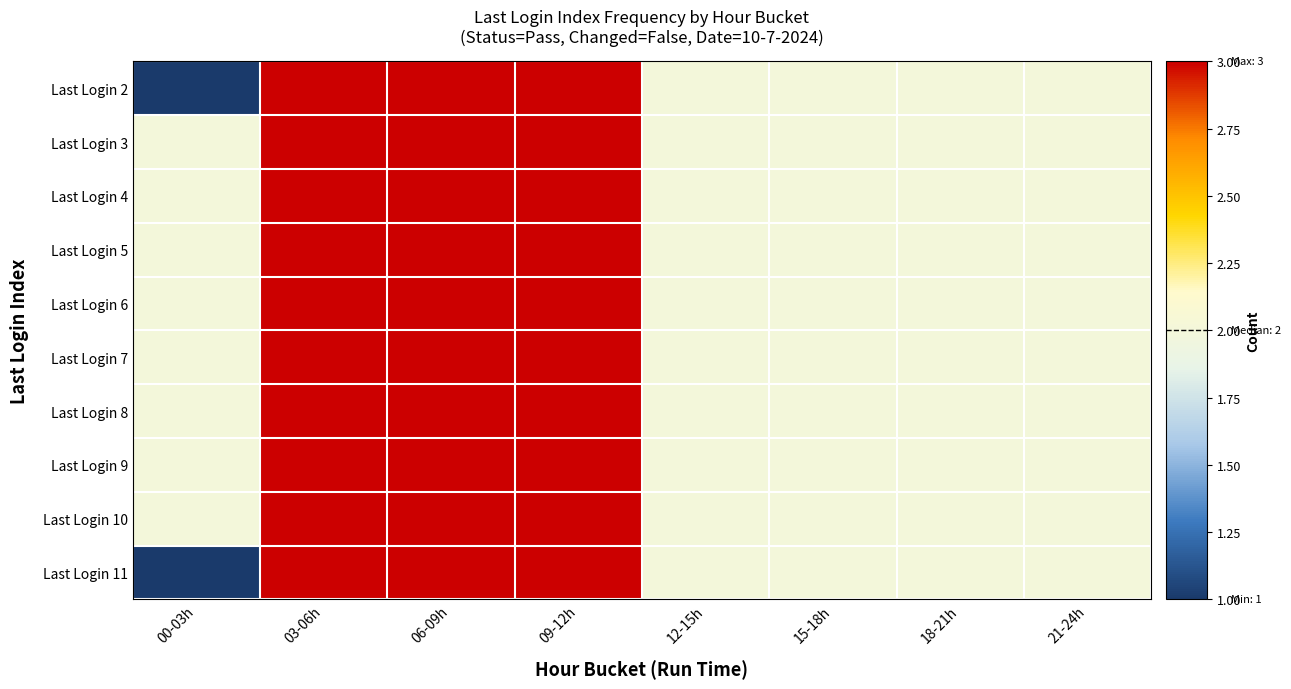

Which label corresponds to the smallest value in the chart?

00-03h